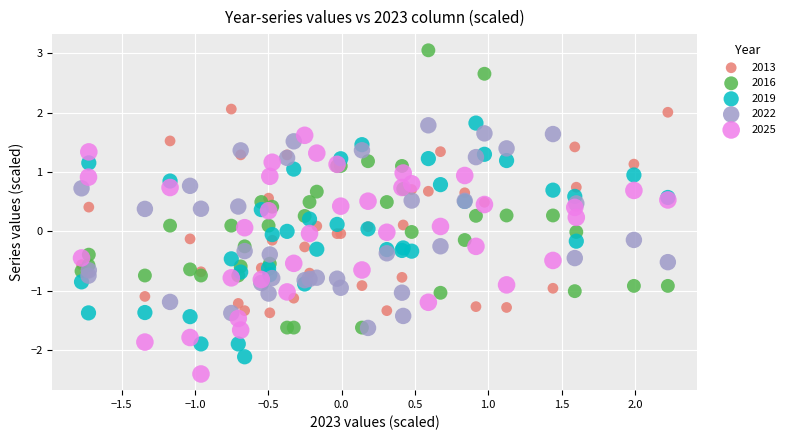

Which series has the largest Y range (max minus min)?

2016